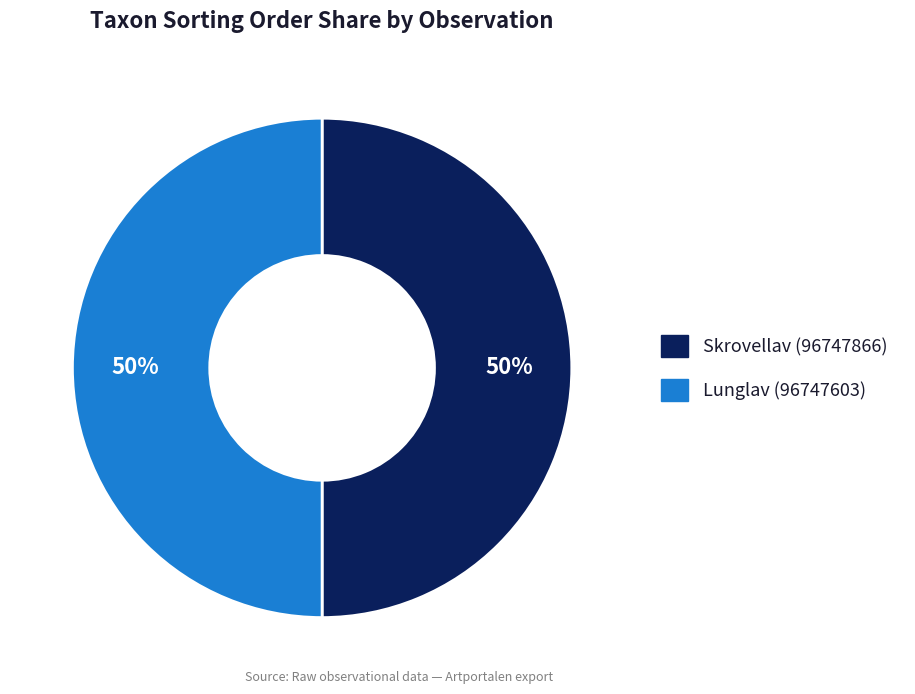

True or false: Lunglav (96747603) accounts for 50% of the total.

True